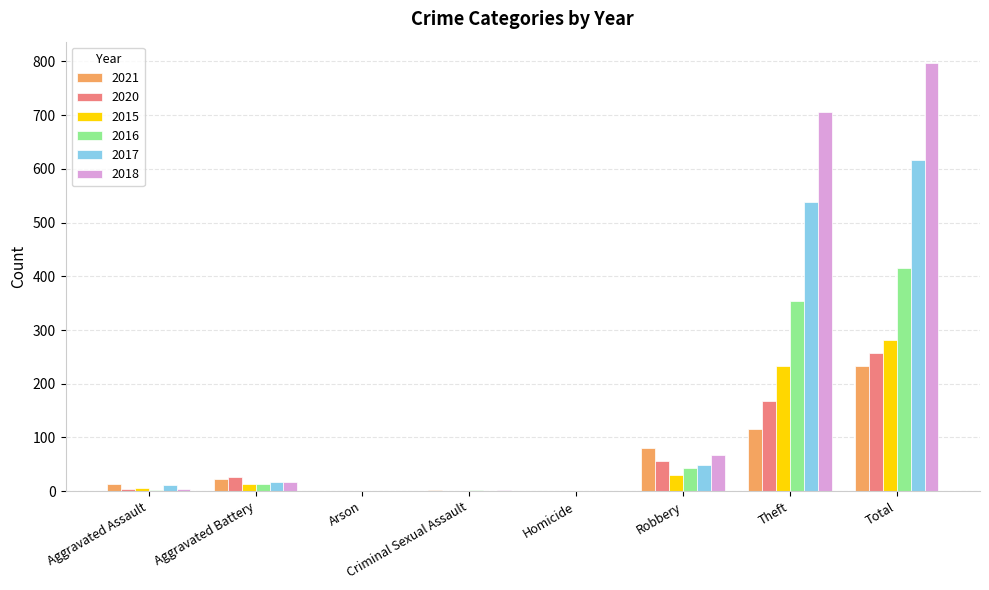

Which series changed the most between Criminal Sexual Assault and Robbery?

2021